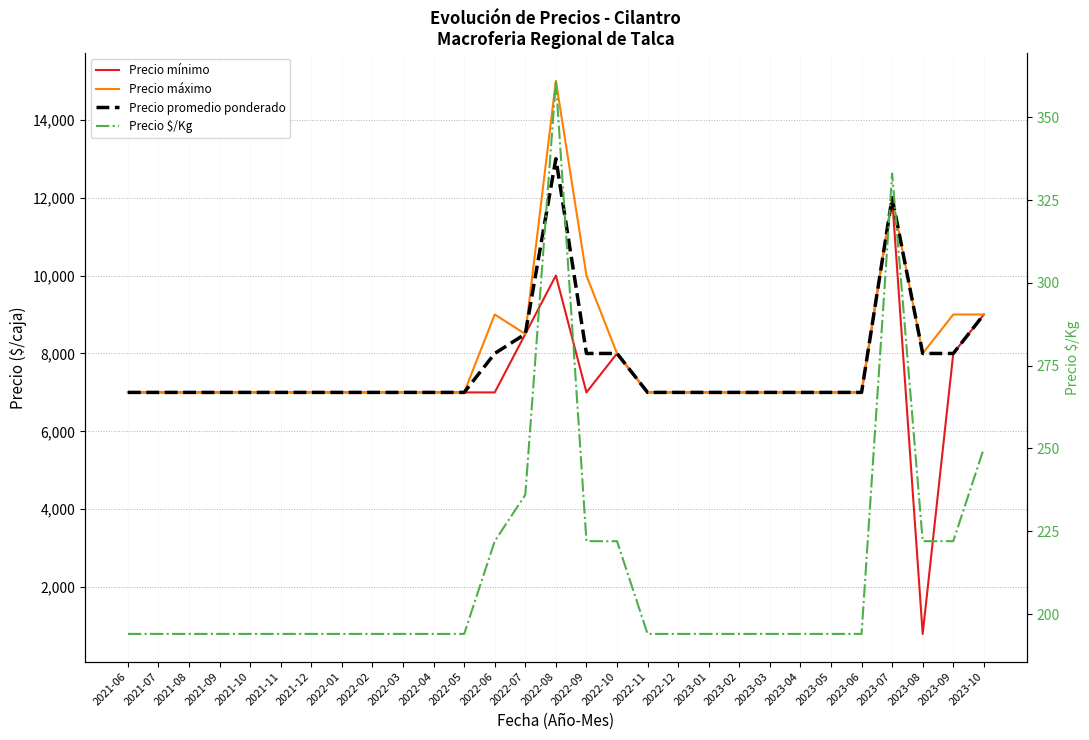

Is it true that Precio mínimo equals 7000 at 2023-02?

True